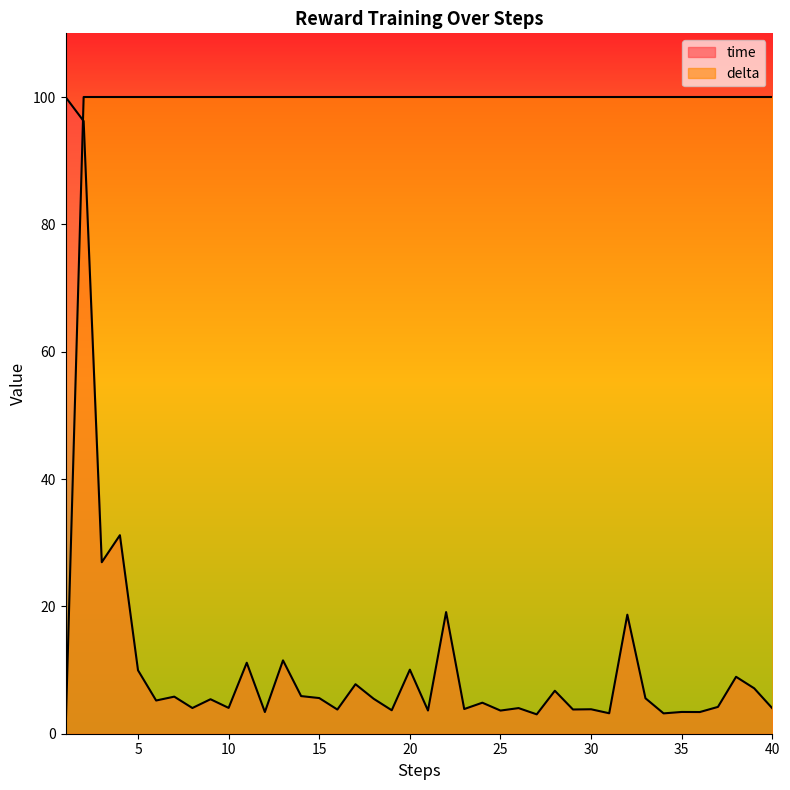

At which label is time closest to 51?

4